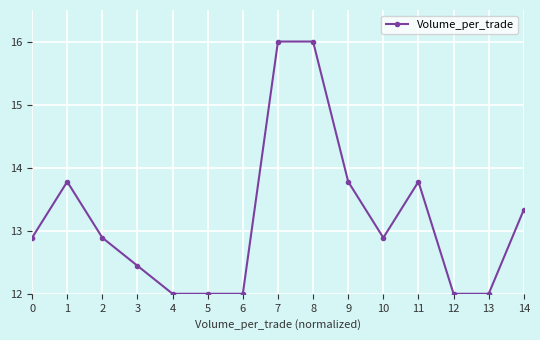

The chart shows a value of 8.5 at 14. True or false?

False